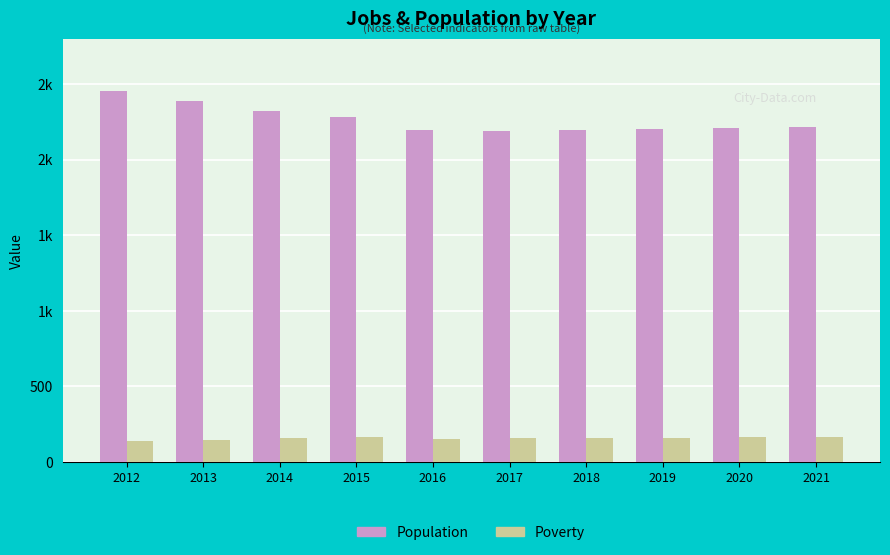

Where does the Poverty series first go above 160?

2015